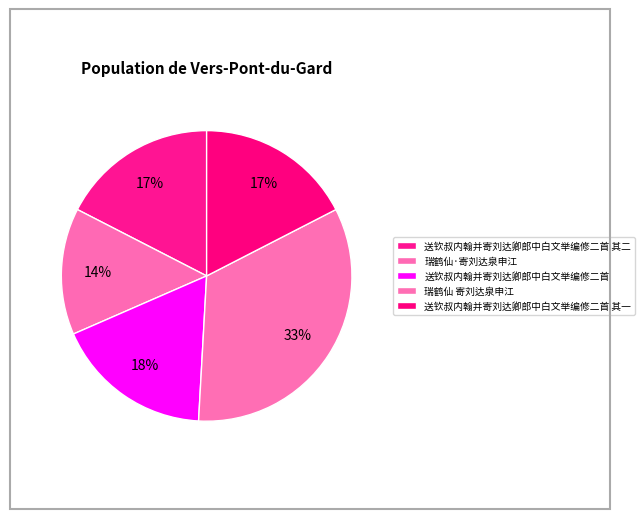

Does 送钦叔内翰并寄刘达卿郎中白文举编修二首 account for over 50% of the chart?

No